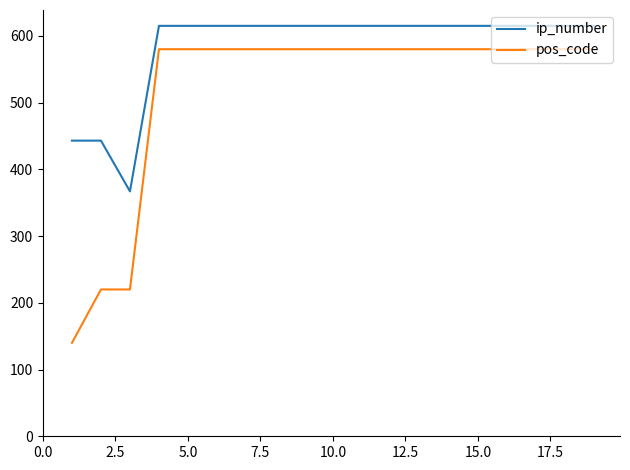

Rank the series by their maximum value, from lowest to highest.

pos_code, ip_number